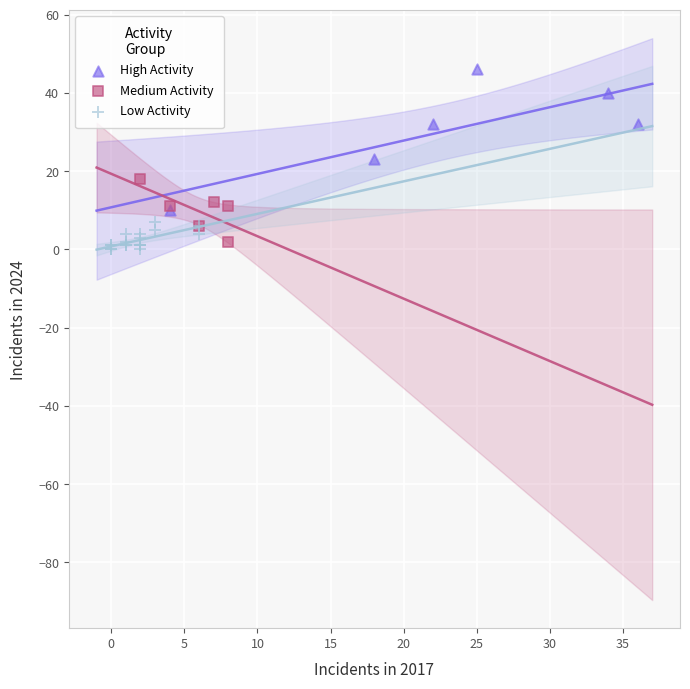

Which series has the widest spread of Y values?

High Activity